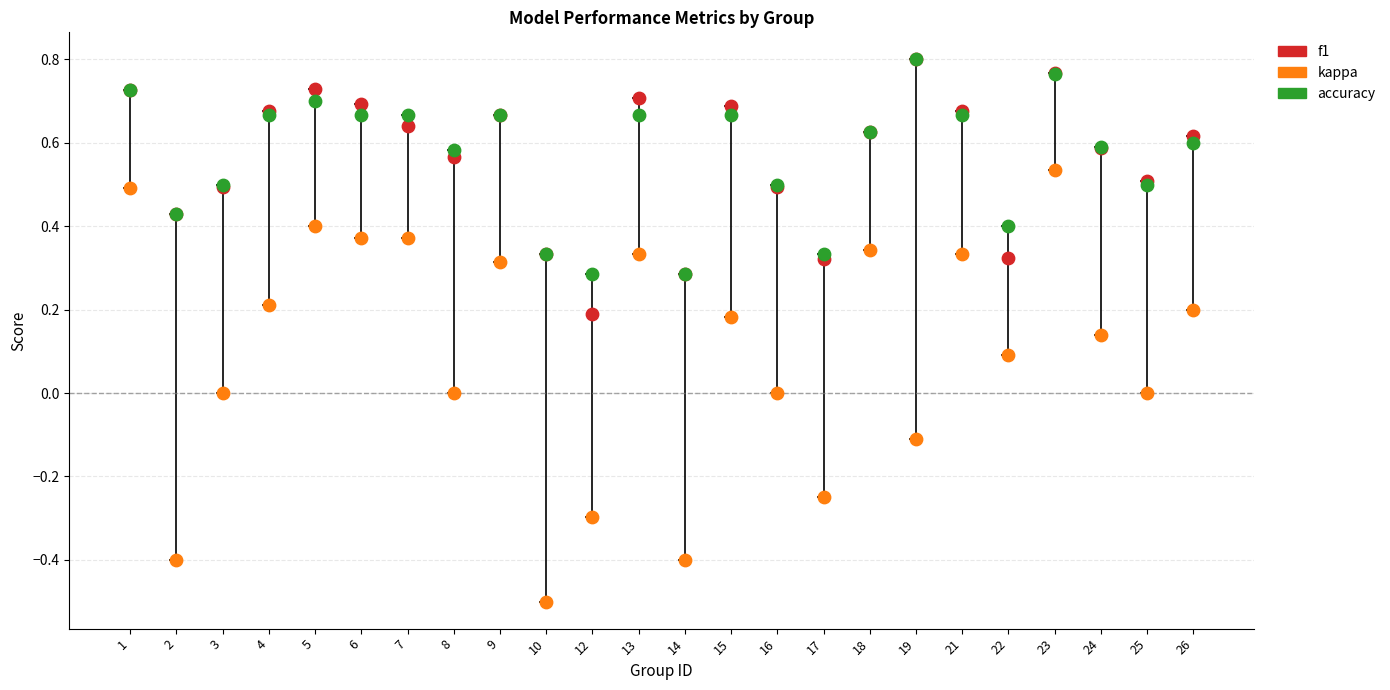

What are all the series names shown in the legend?

f1, kappa, accuracy